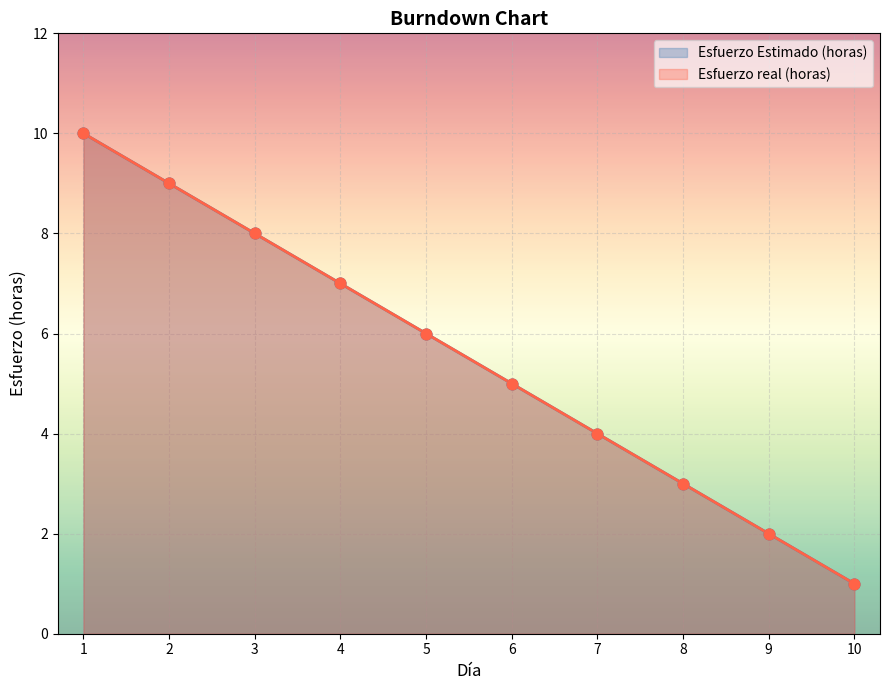

Which series contains the lowest Y value?

Esfuerzo Estimado (horas)